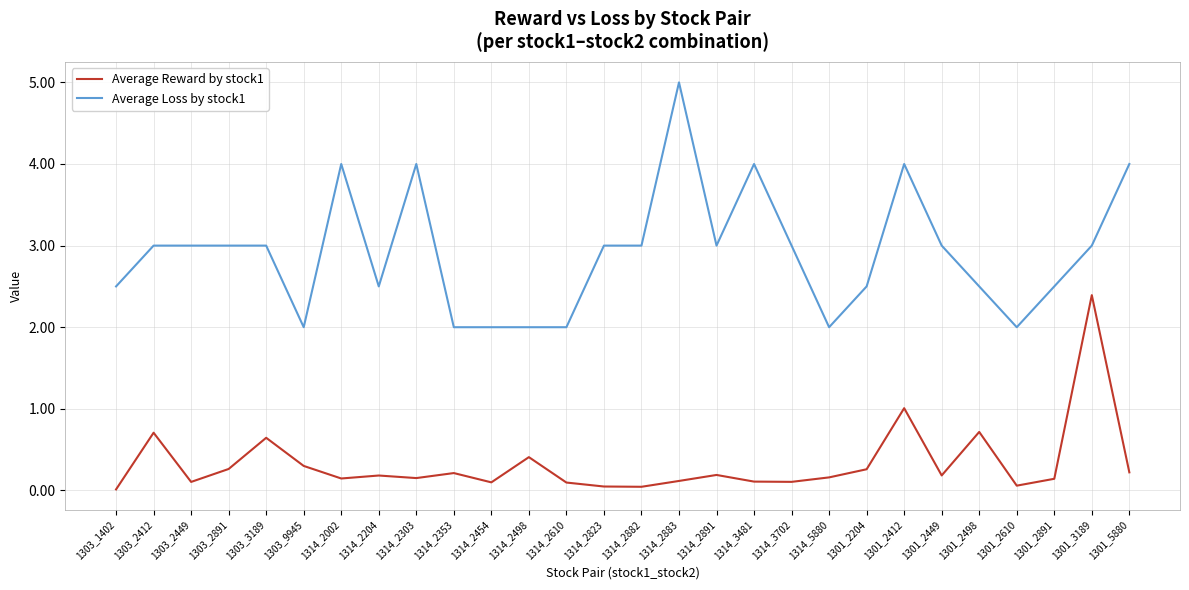

True or false: Average Loss by stock1 and Average Reward by stock1 intersect in this chart.

False